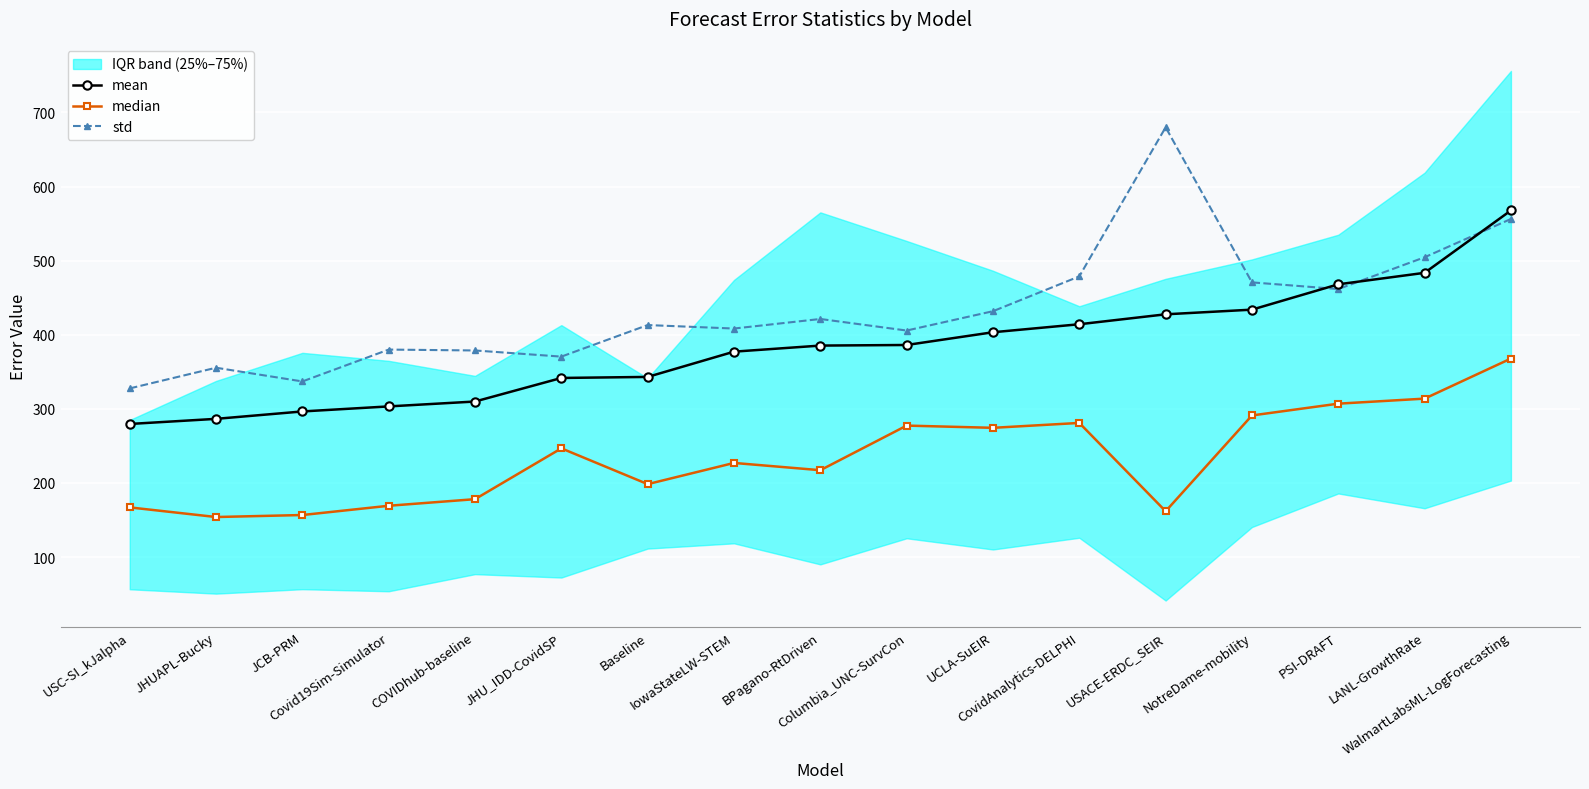

Reading left to right, transcribe all the data shown in this chart.

mean: USC-SI_kJalpha=279.6	JHUAPL-Bucky=286.5	JCB-PRM=296.5	Covid19Sim-Simulator=303.3	COVIDhub-baseline=309.9	JHU_IDD-CovidSP=341.7	Baseline=343.1	IowaStateLW-STEM=377.2	BPagano-RtDriven=385.4	Columbia_UNC-SurvCon=386.2	UCLA-SuEIR=403.4	CovidAnalytics-DELPHI=414.2	USACE-ERDC_SEIR=427.6	NotreDame-mobility=433.9	PSI-DRAFT=468.1	LANL-GrowthRate=483.6	WalmartLabsML-LogForecasting=567.8
median: USC-SI_kJalpha=167.0	JHUAPL-Bucky=154.0	JCB-PRM=156.7	Covid19Sim-Simulator=169.2	COVIDhub-baseline=178.1	JHU_IDD-CovidSP=246.7	Baseline=198.4	IowaStateLW-STEM=227.0	BPagano-RtDriven=217.2	Columbia_UNC-SurvCon=277.4	UCLA-SuEIR=274.4	CovidAnalytics-DELPHI=281.0	USACE-ERDC_SEIR=161.8	NotreDame-mobility=291.1	PSI-DRAFT=307.0	LANL-GrowthRate=313.8	WalmartLabsML-LogForecasting=367.9
std: USC-SI_kJalpha=327.6	JHUAPL-Bucky=355.5	JCB-PRM=337.0	Covid19Sim-Simulator=380.0	COVIDhub-baseline=378.8	JHU_IDD-CovidSP=370.5	Baseline=413.1	IowaStateLW-STEM=408.4	BPagano-RtDriven=421.3	Columbia_UNC-SurvCon=405.7	UCLA-SuEIR=431.8	CovidAnalytics-DELPHI=478.8	USACE-ERDC_SEIR=680.0	NotreDame-mobility=470.7	PSI-DRAFT=461.7	LANL-GrowthRate=504.6	WalmartLabsML-LogForecasting=556.3